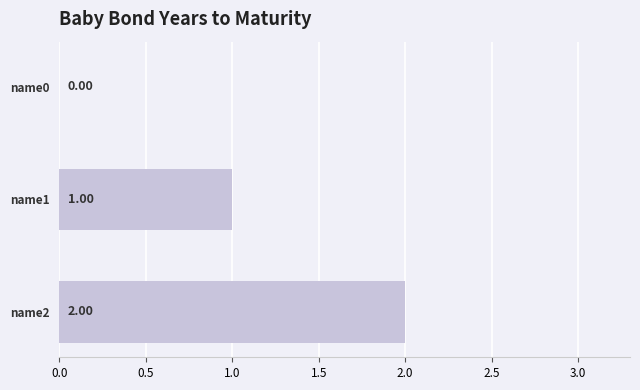

What is the change in value from name0 to name1?

+1